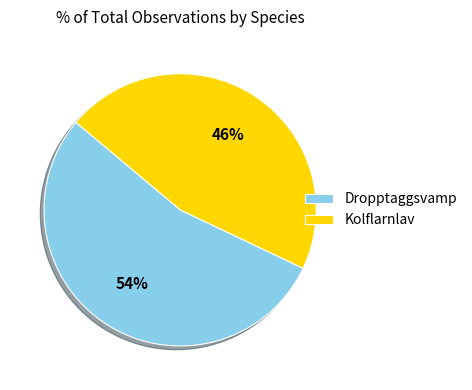

Which category accounts for the majority?

Dropptaggsvamp